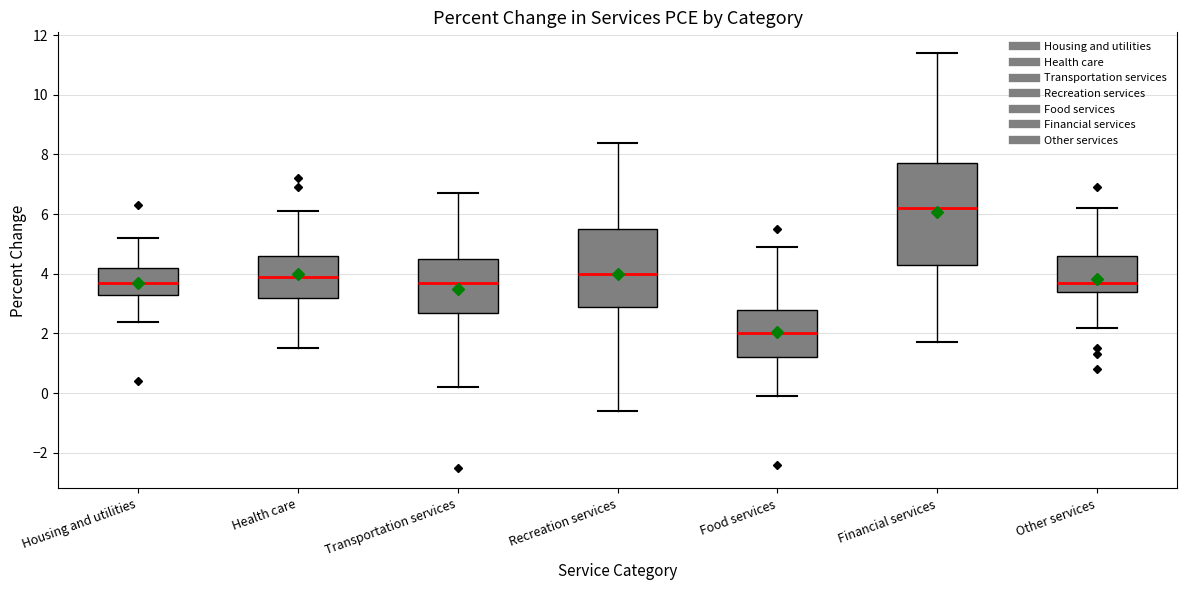

Where does the upper whisker of the box for Housing and utilities end on the y-axis? The values are not printed on the chart, so give them approximately, as read against the axis.

5.2